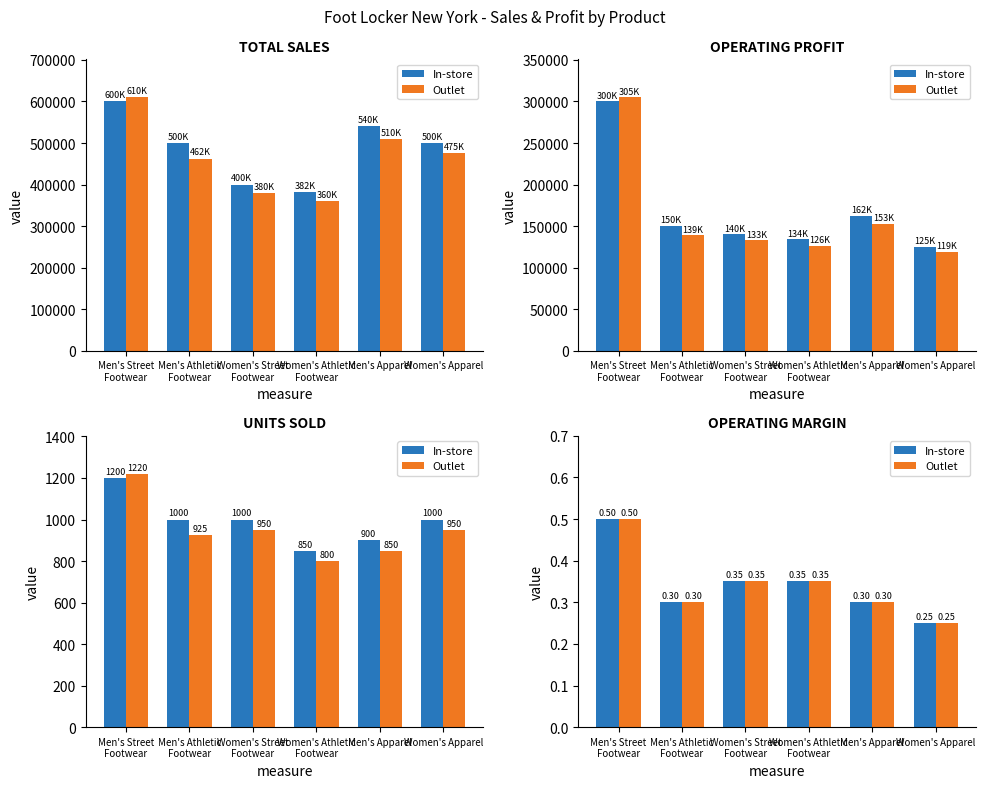

What is the total value across all series at Women's Apparel?

0.5